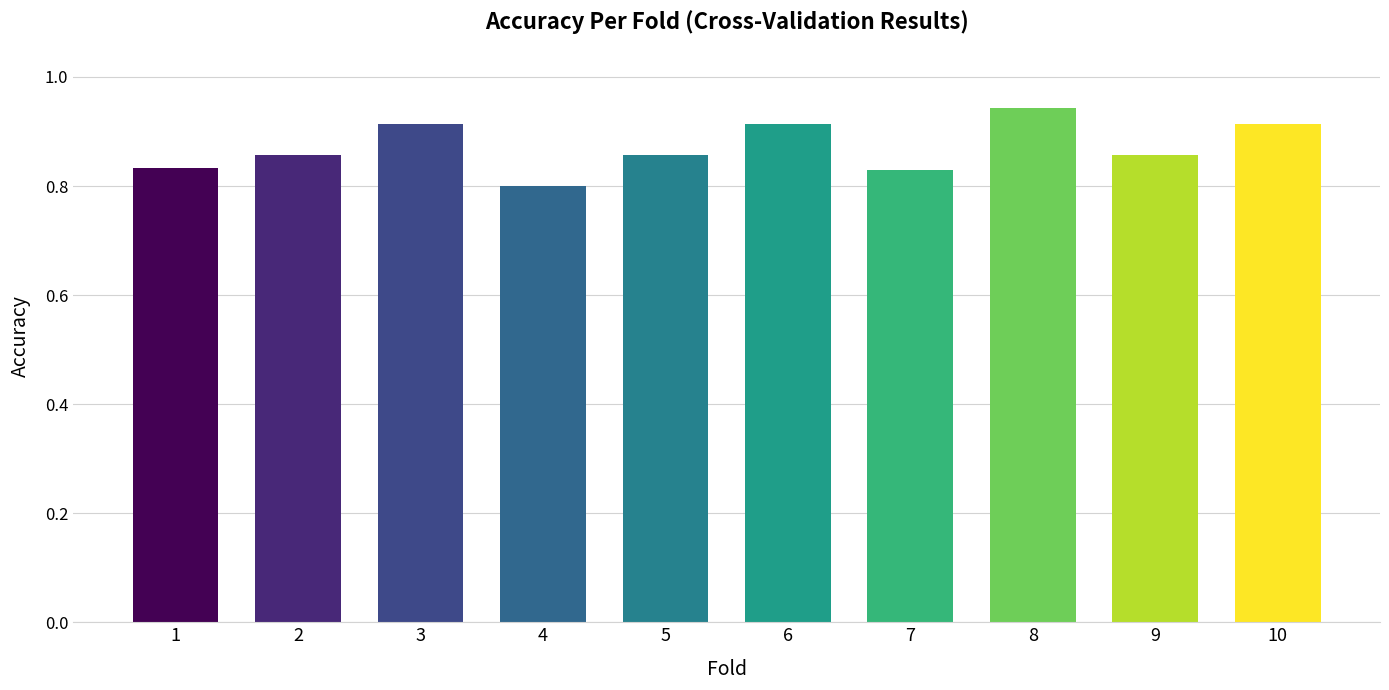

What is the sum of all values?

8.7